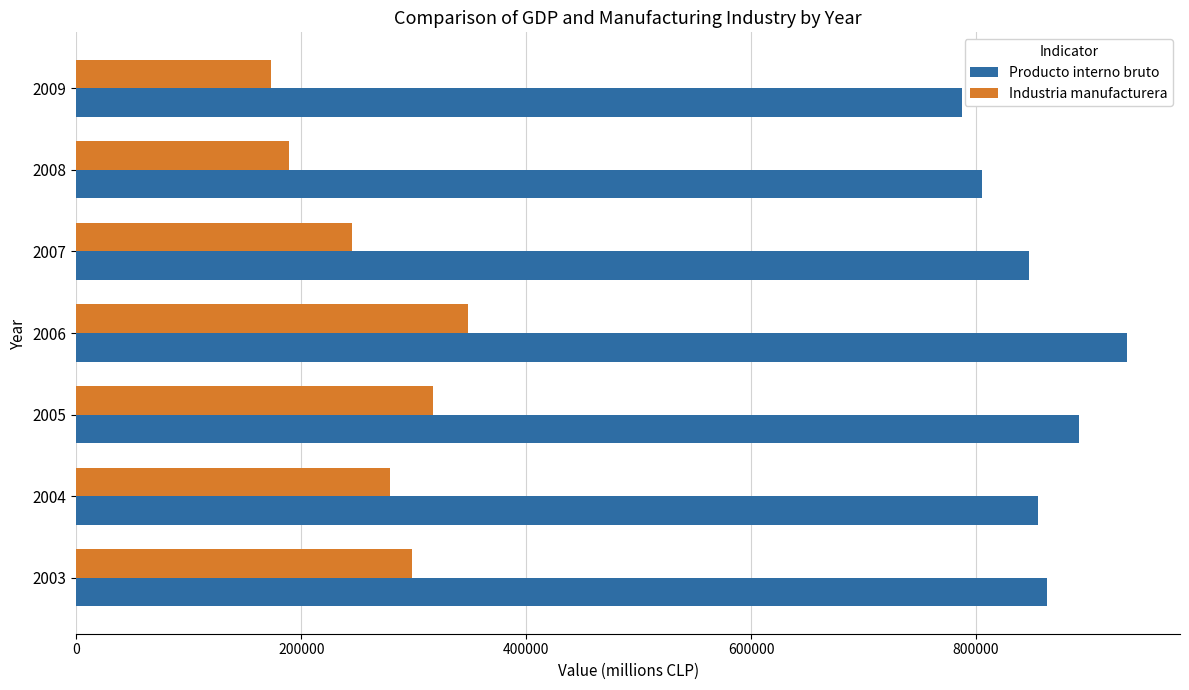

Which series has the largest range (max minus min)?

Industria manufacturera